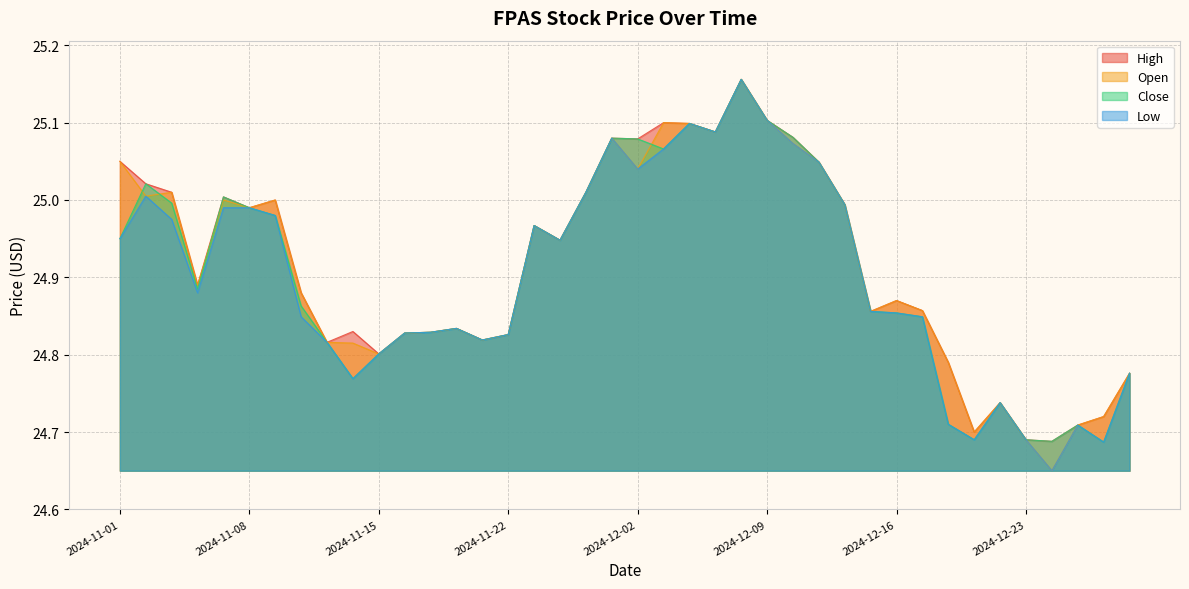

Is it true that Low equals 10.7 at 2024-11-26?

False